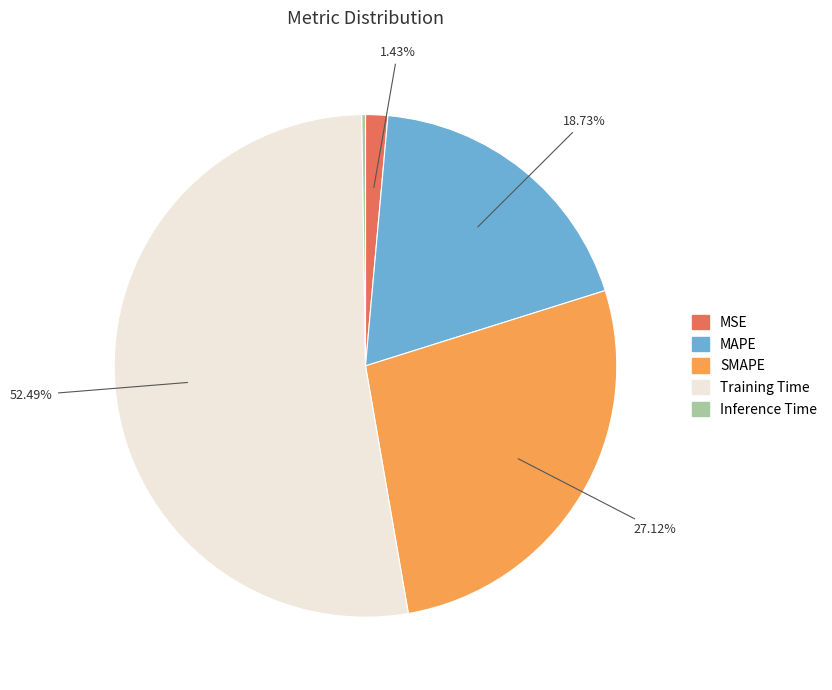

What percentage do MAPE and MSE together represent?

20.2%